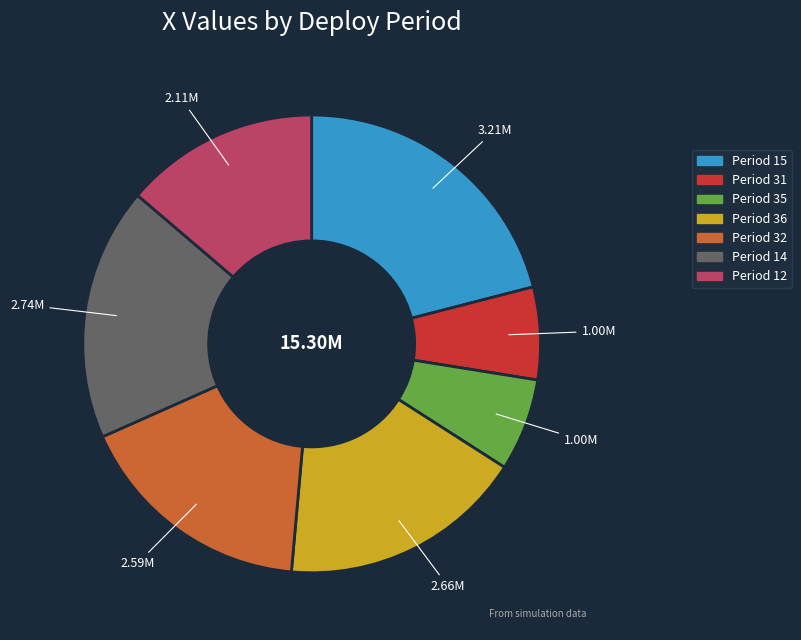

Does Period 32 account for over 50% of the chart?

No